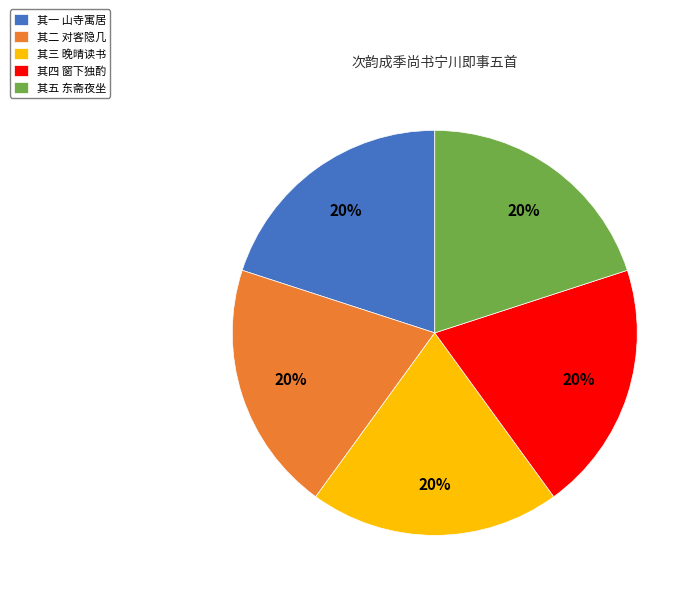

Is the sum of 其三 晚晴读书 and 其五 东斋夜坐 greater than half?

No